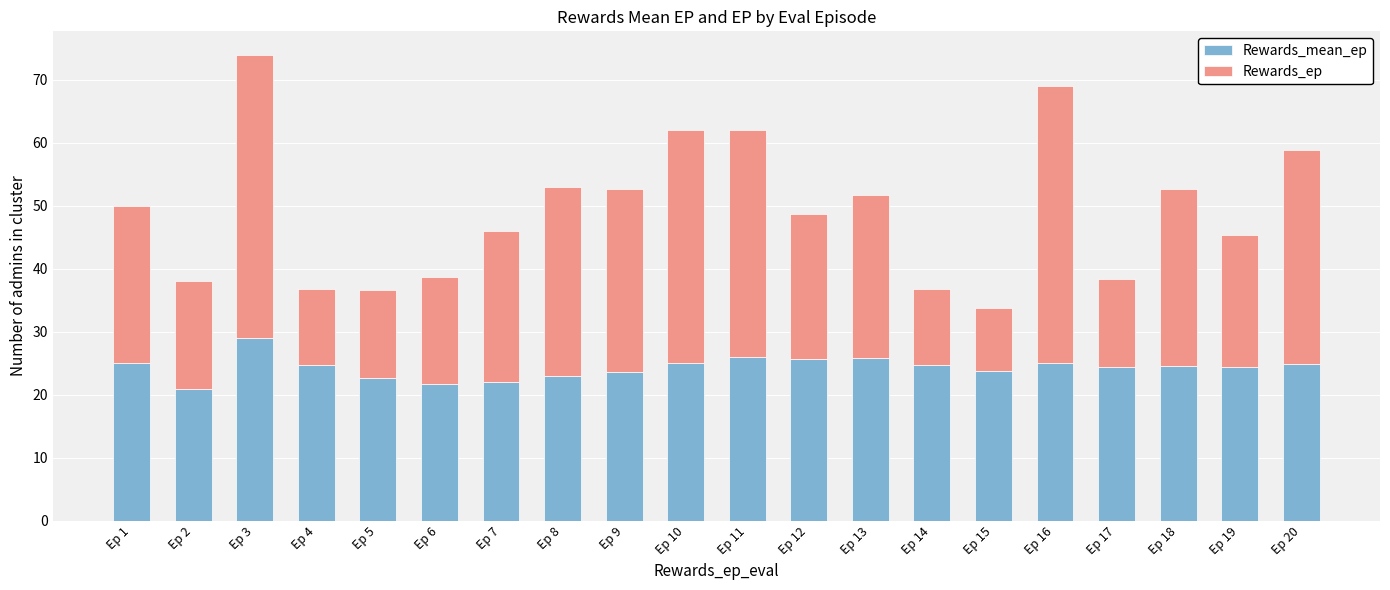

What is the average value of the Rewards_mean_ep series?

24.4